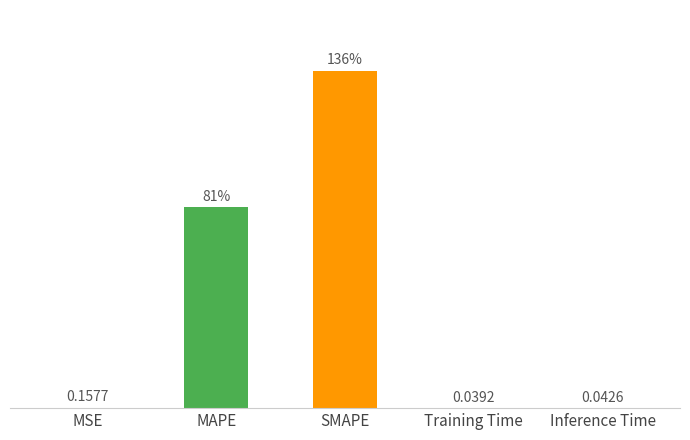

Which category has the highest value across all series?

SMAPE